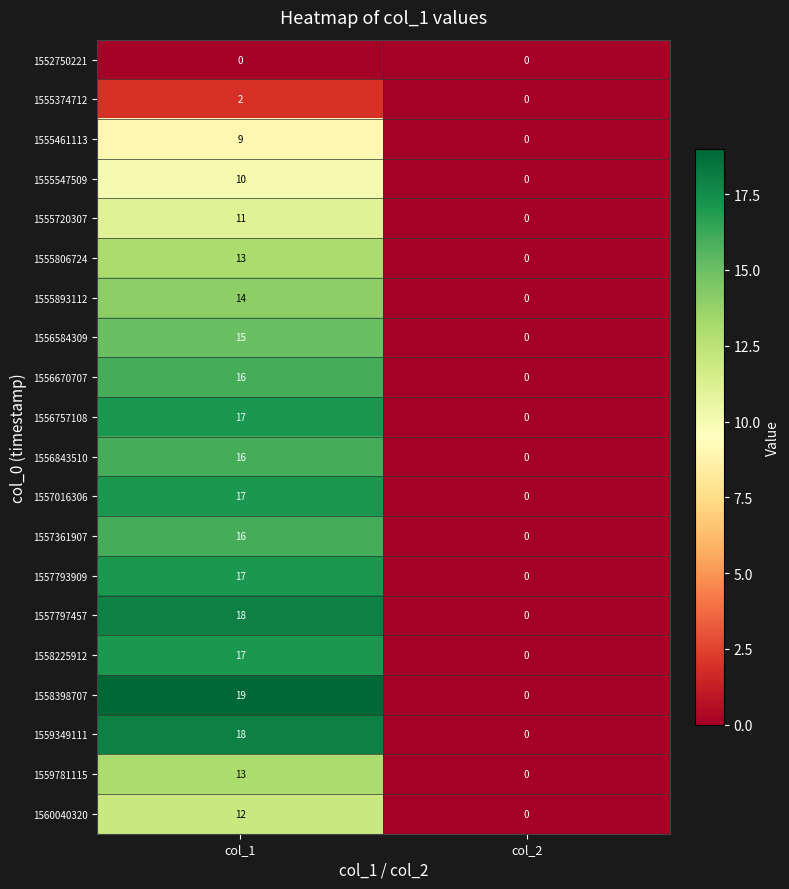

Count the number of data series in this chart.

20